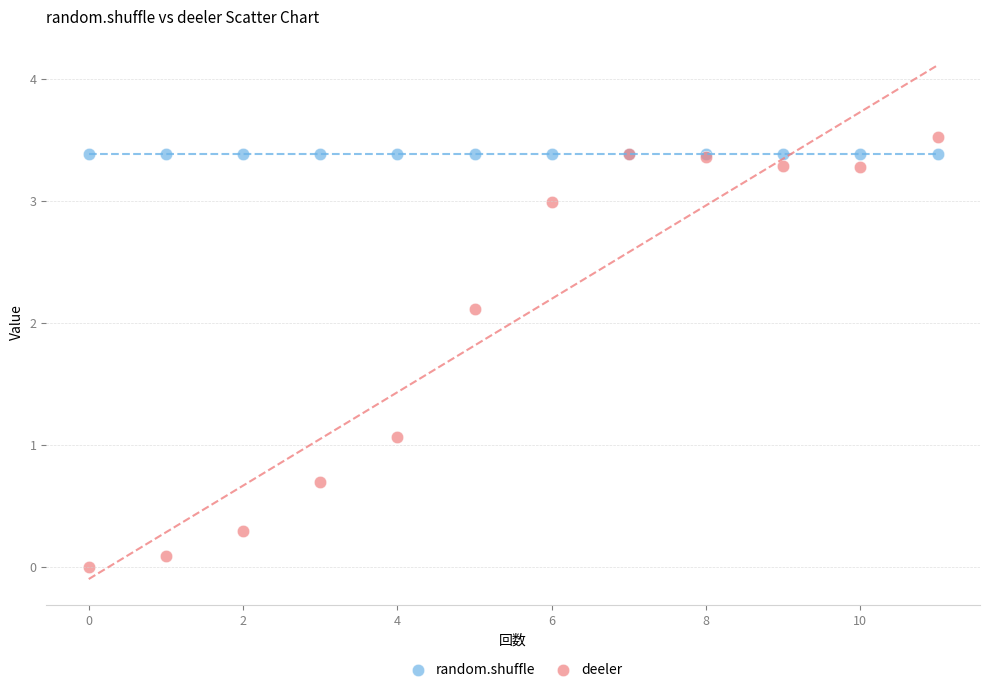

What are all the series names shown in the legend?

random.shuffle, deeler